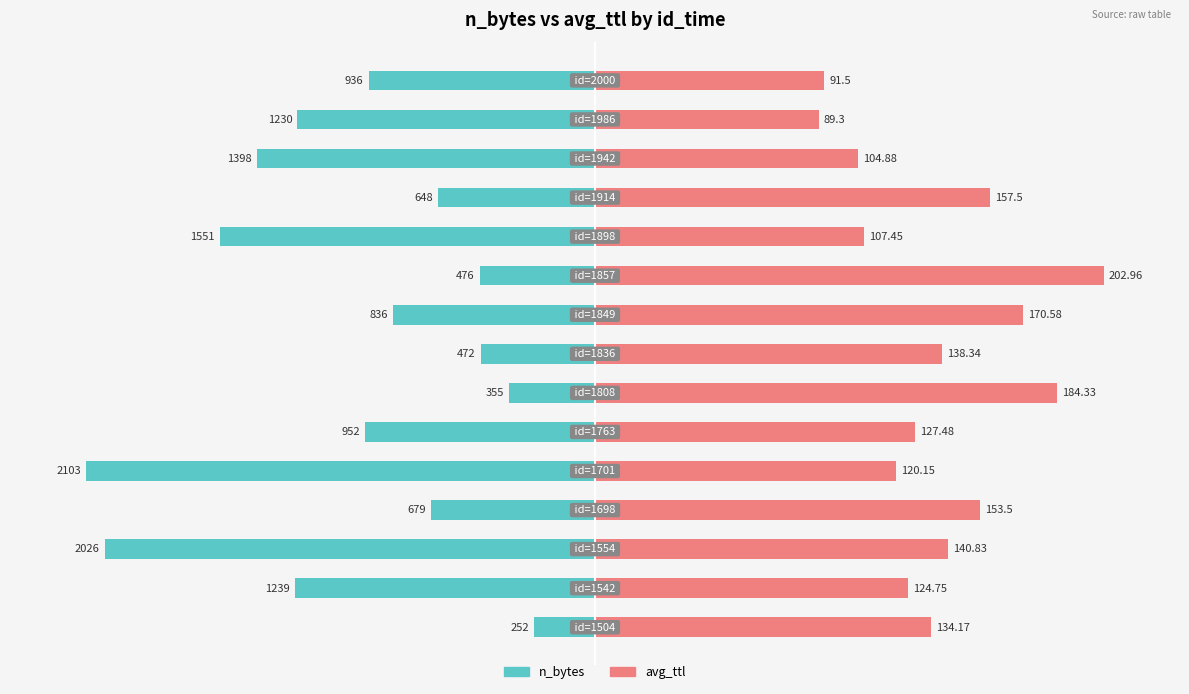

What are all the series names shown in the legend?

n_bytes, avg_ttl